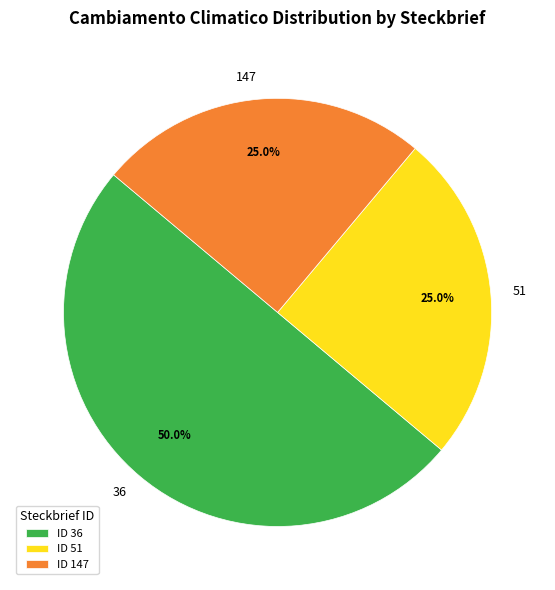

What is the total percentage of 147 and 36?

75.0%